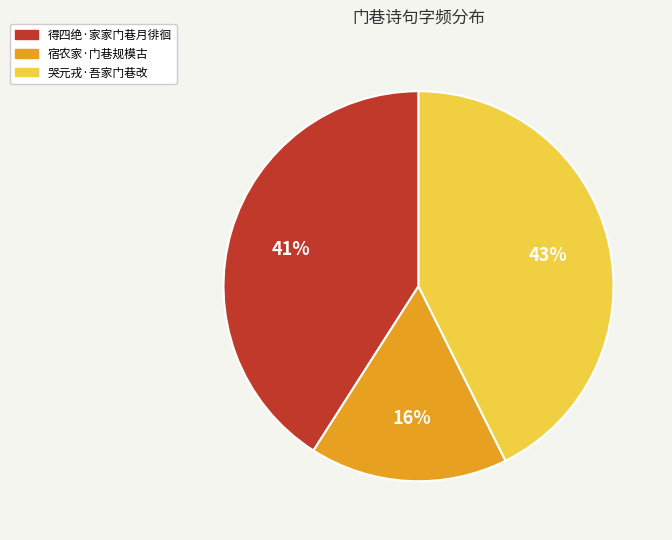

To the nearest percent, what portion does 哭元戎·吾家门巷改 represent?

43%